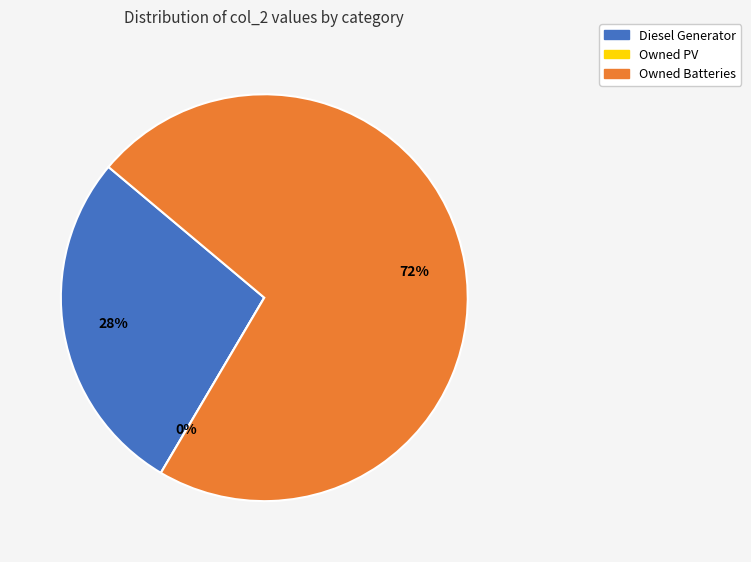

Rank the categories by value from highest to lowest.

Owned Batteries, Diesel Generator, Owned PV